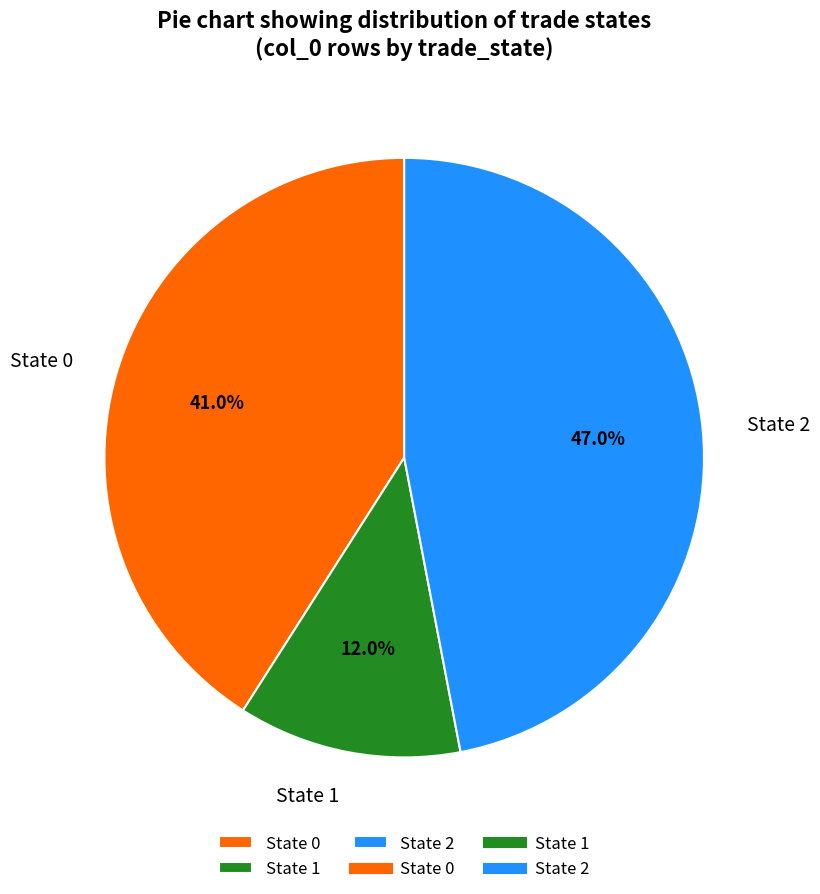

Is there a majority slice in this chart?

No